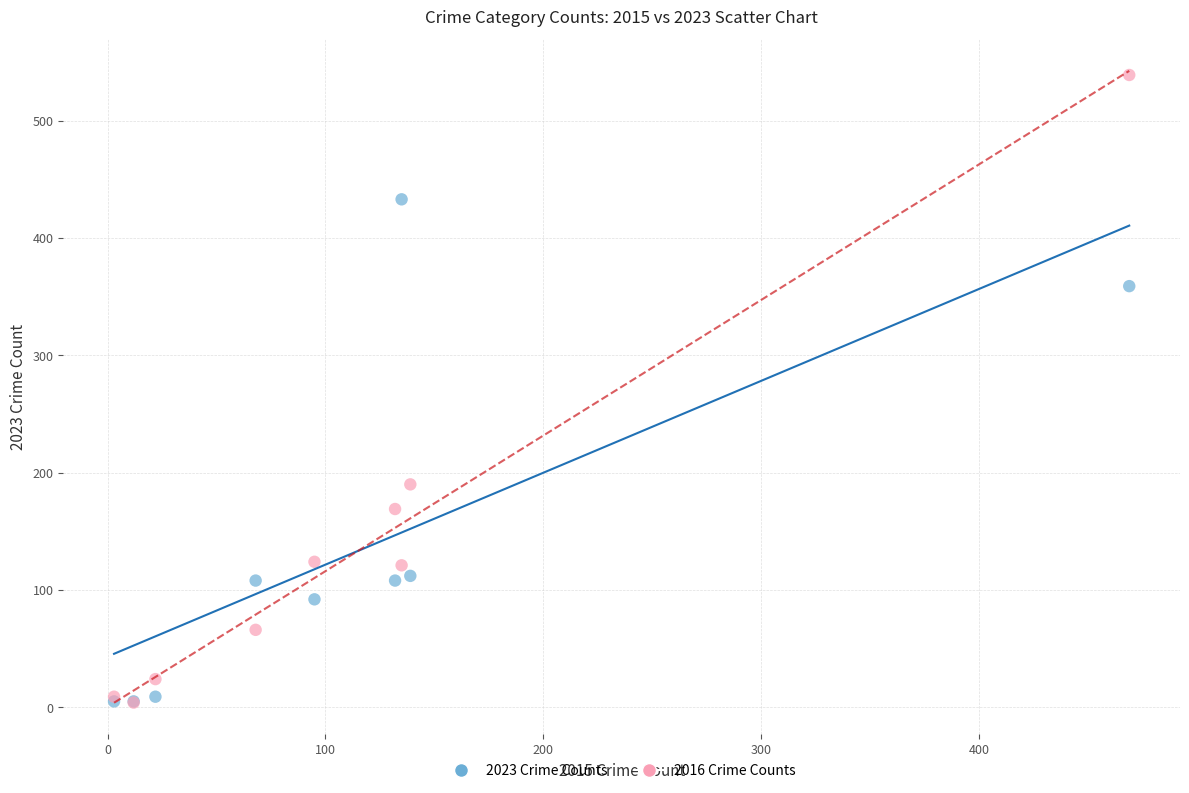

In the 2016 Crime Counts series, what Y value is closest to 271?

190